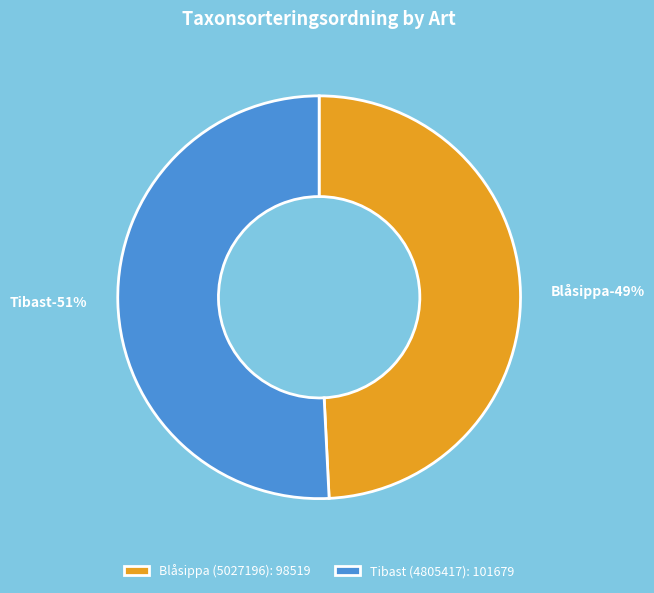

Count the number of slices in the pie.

2